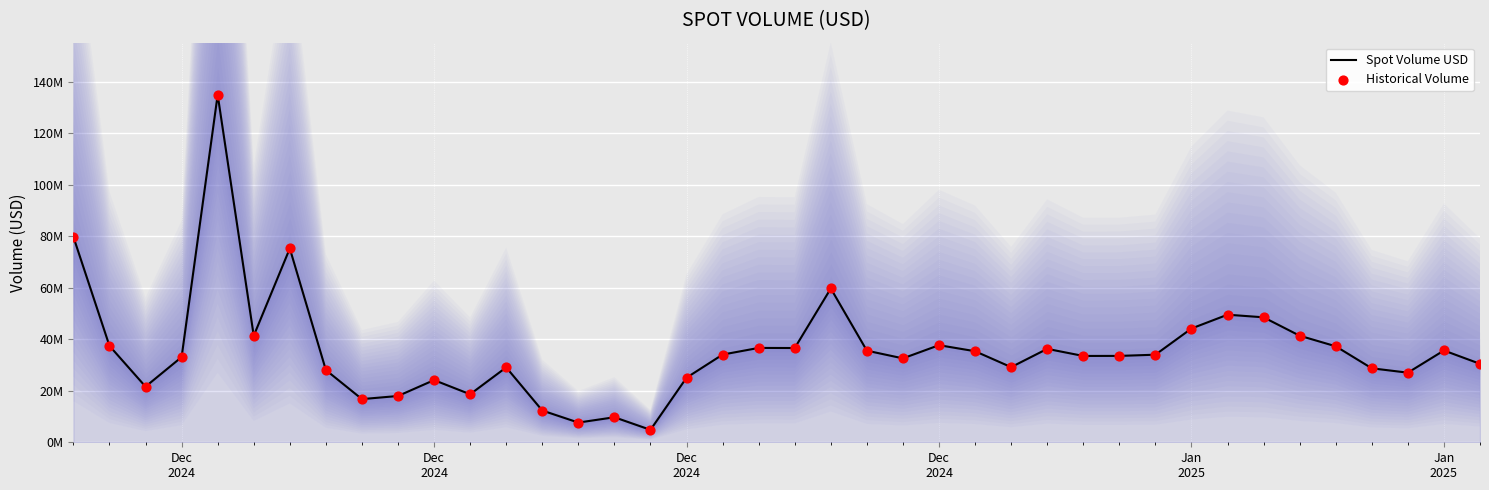

Which series has the largest total across all categories?

Spot Volume USD